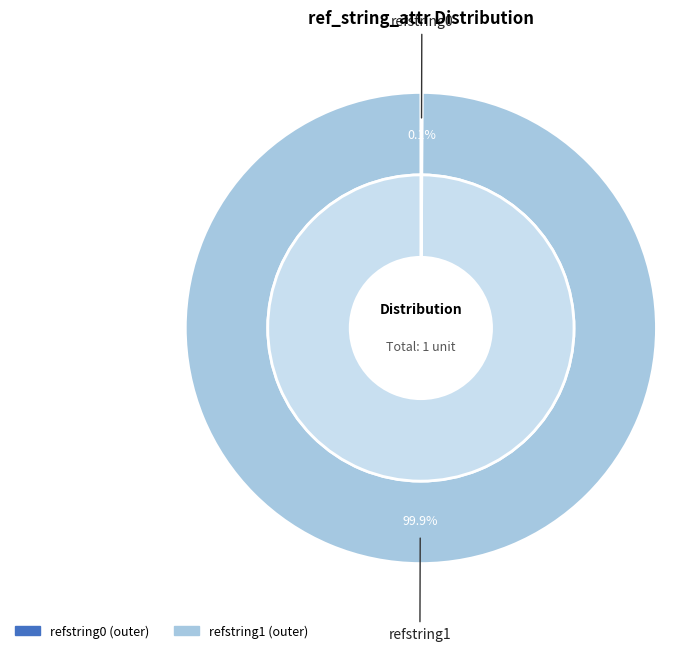

What is the change in value from refstring0 to refstring1?

+1